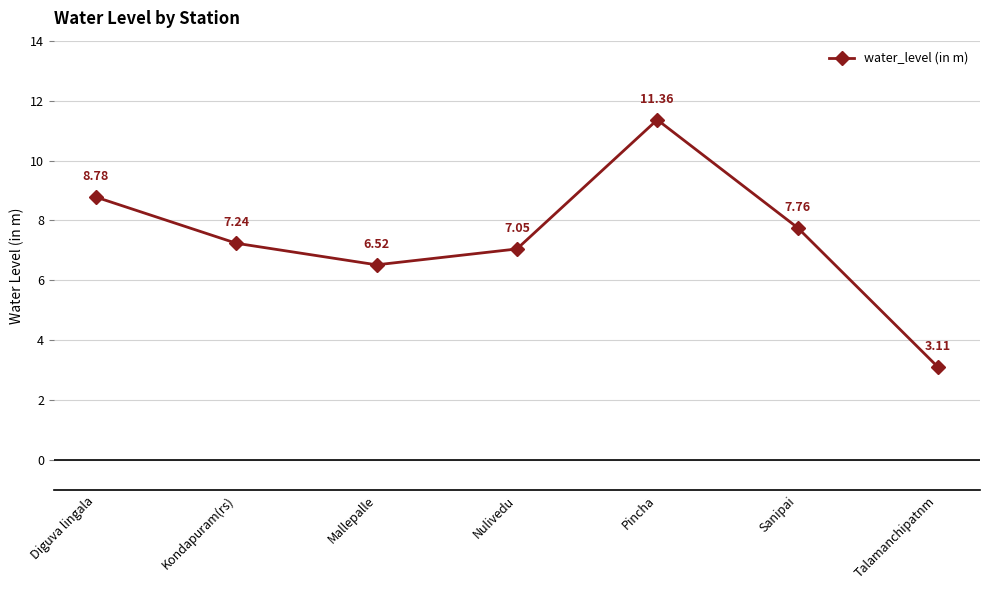

What is the sum of the values at Pincha and Mallepalle?

17.9